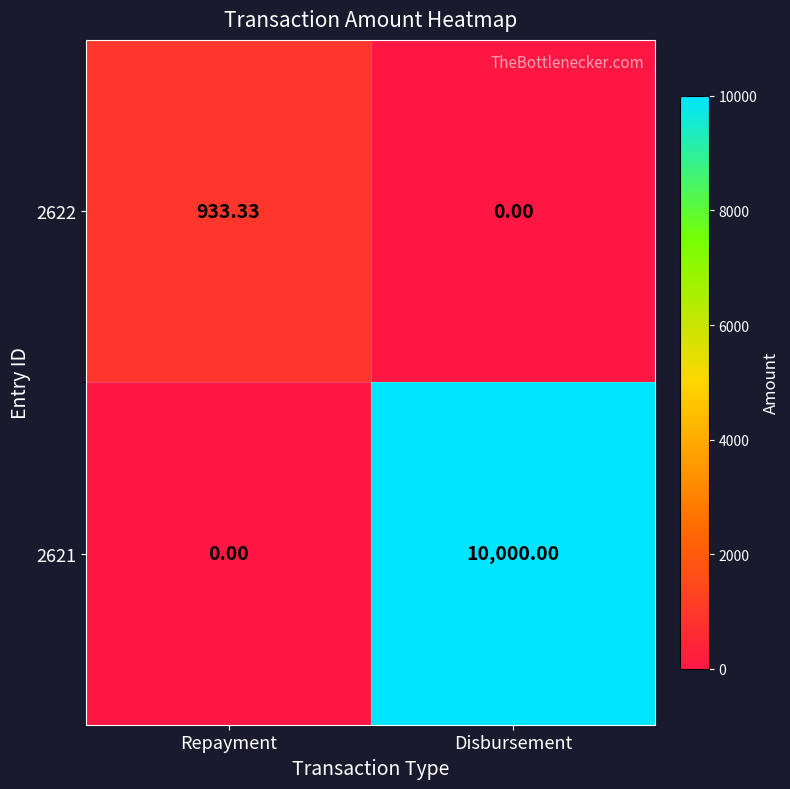

What is the difference between the highest and lowest values at Disbursement?

10000.0